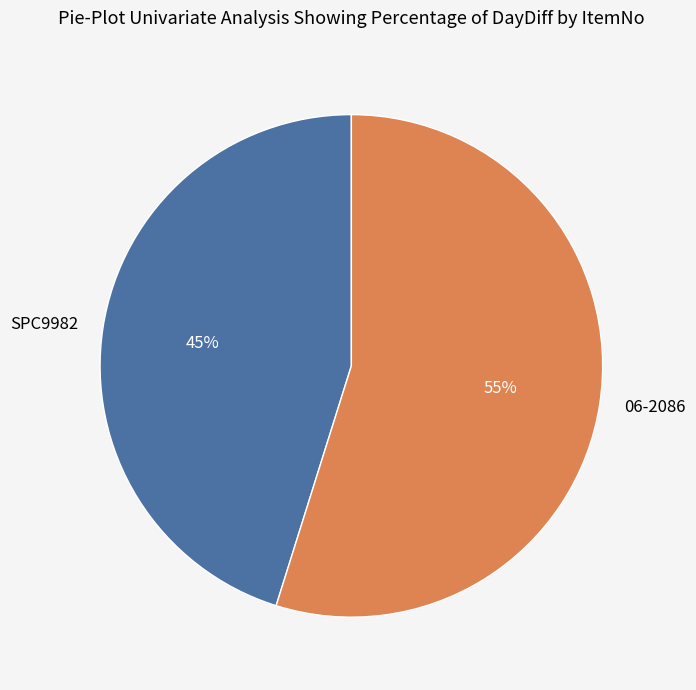

Which has a higher value, 06-2086 or SPC9982?

06-2086